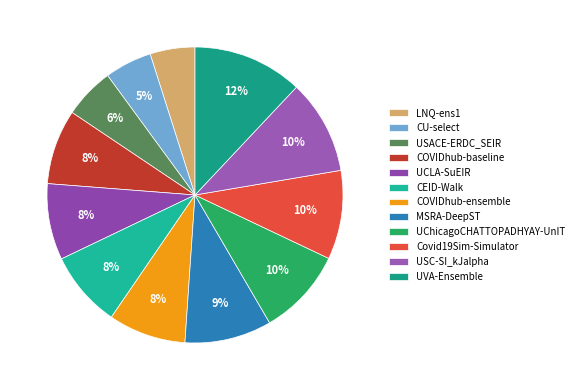

To the nearest percent, what percentage of the pie is USC-SI_kJalpha?

10%